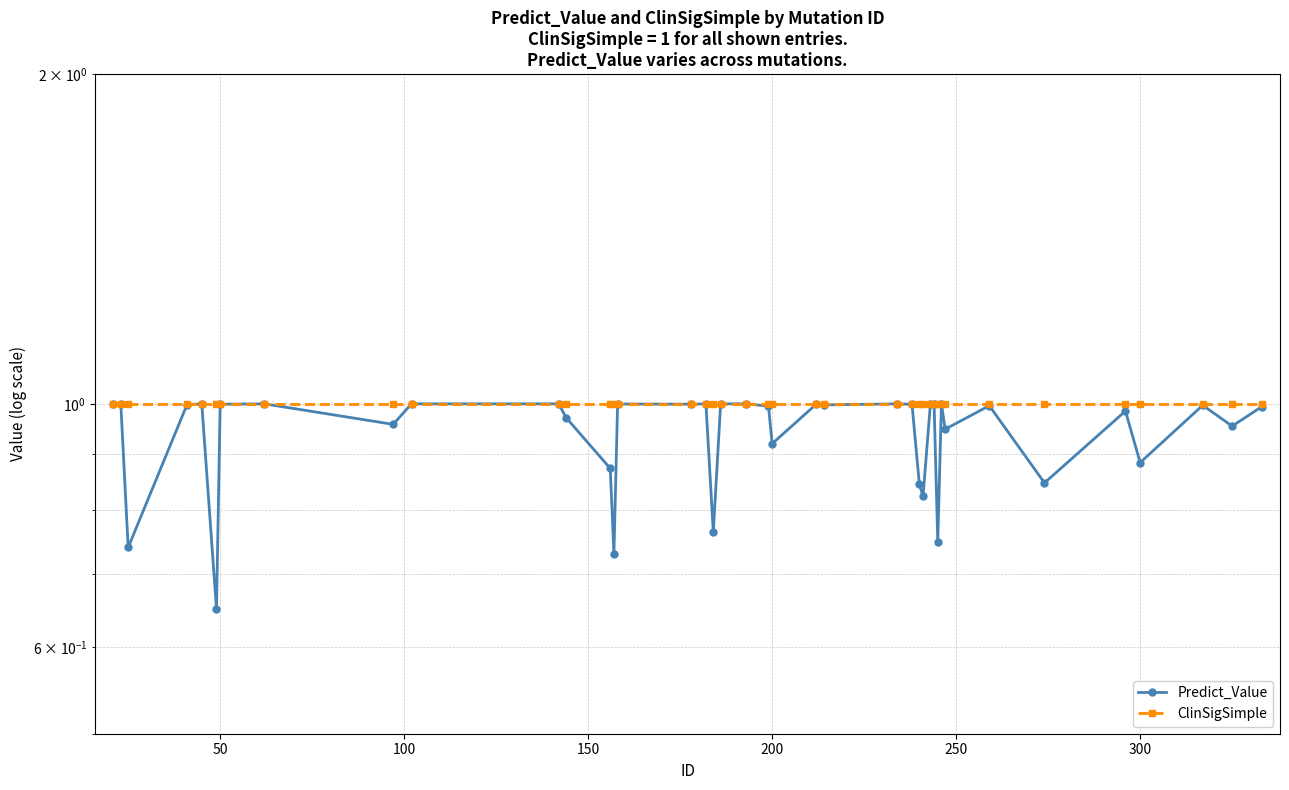

Is it true that ClinSigSimple equals 1.4 at 32?

False